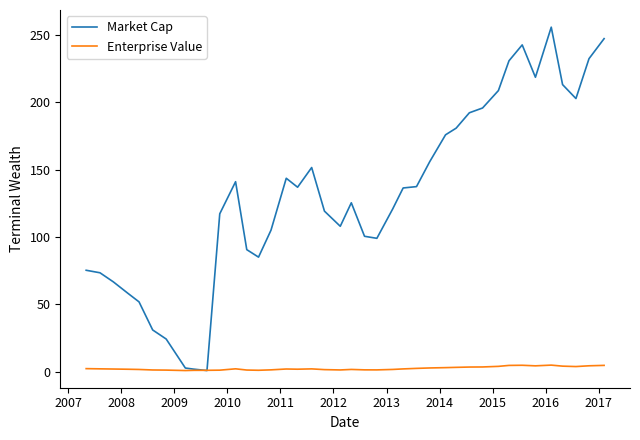

Which series has the largest total across all categories?

Market Cap